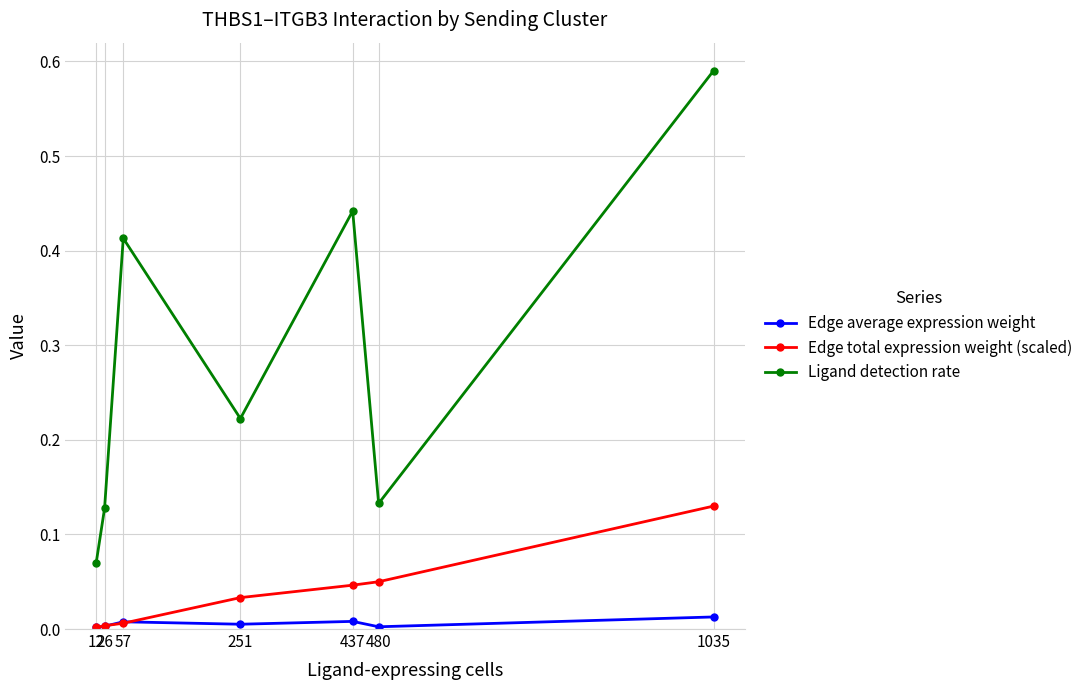

Is the value of Edge total expression weight (scaled) at 12 greater than the value of Ligand detection rate at 26?

No